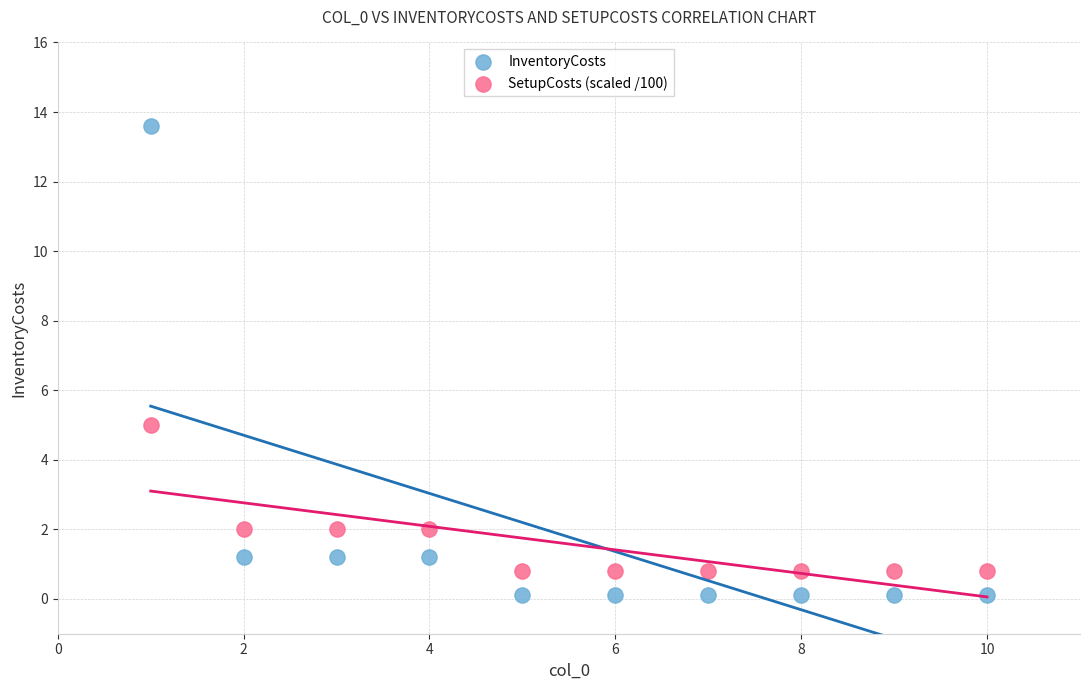

Which series contains the lowest Y value?

InventoryCosts